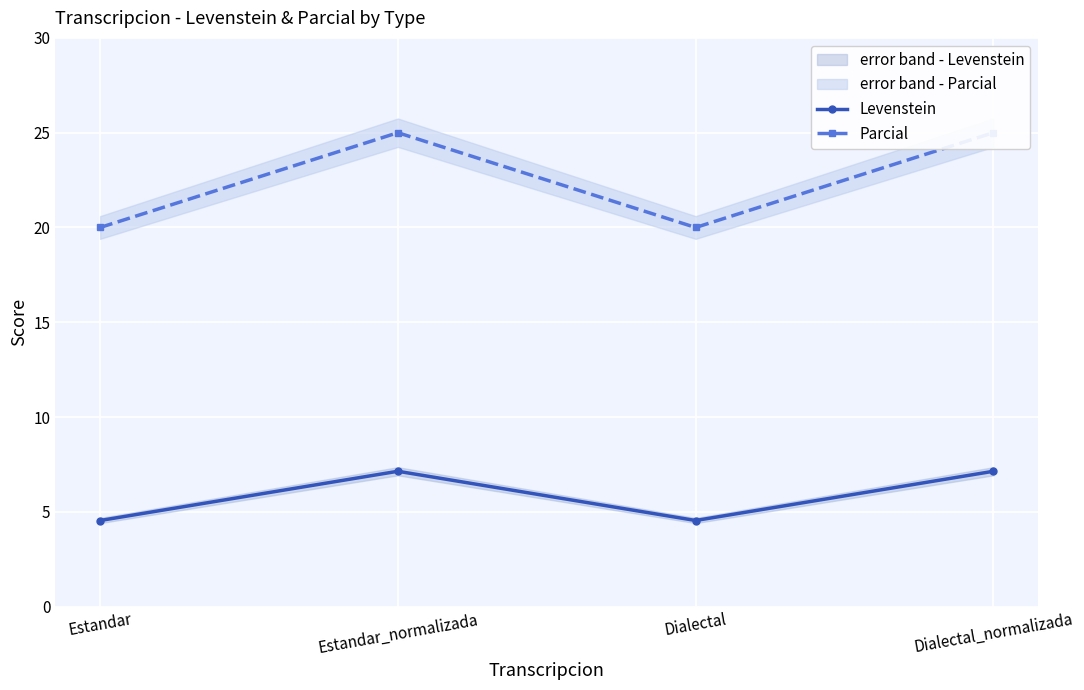

Is the value of Parcial at Dialectal_normalizada greater than the value of Levenstein at Dialectal_normalizada?

Yes